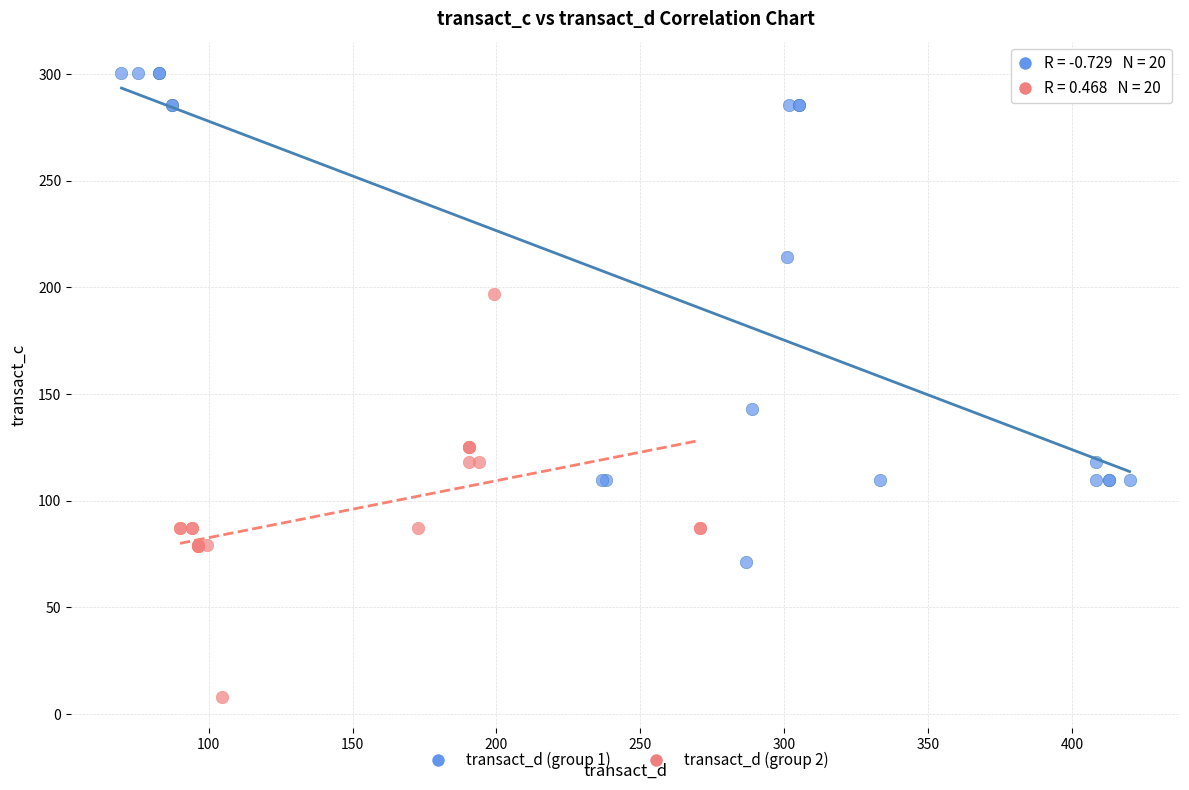

Which series reaches the maximum Y coordinate?

transact_d (group 1)